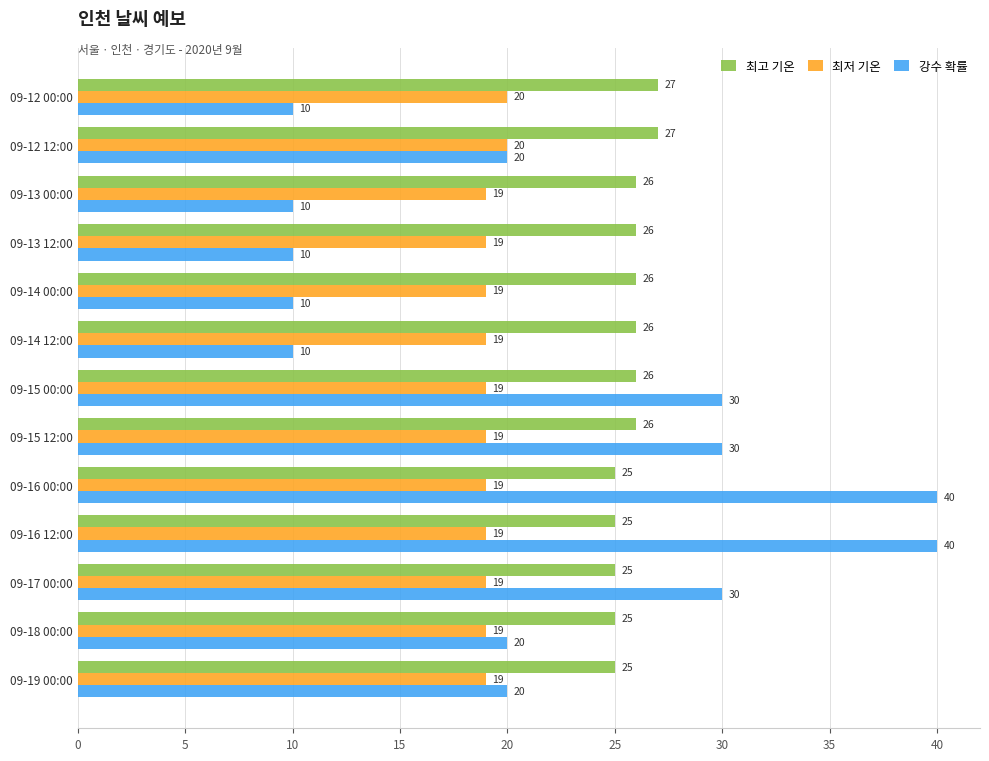

What is the sum of all 최저 기온 values?

249